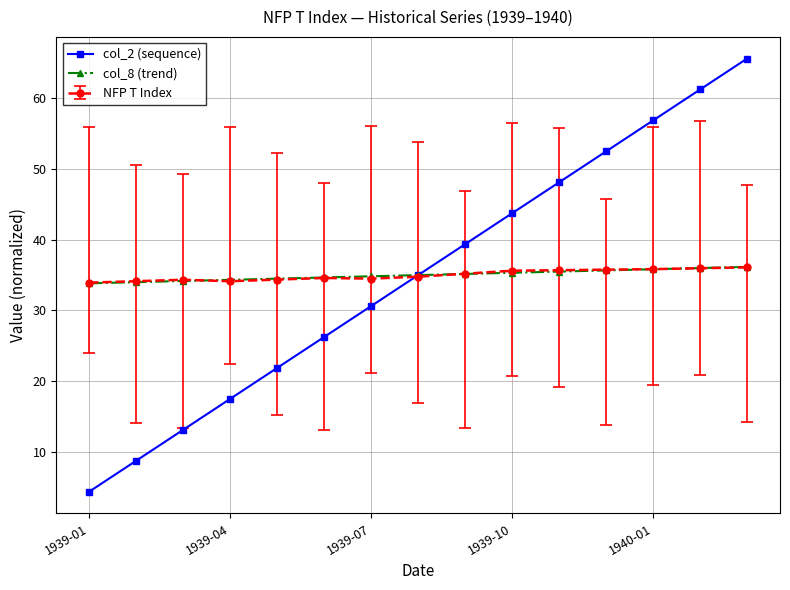

What is the value of the NFP T Index point at the 6th from the left?

34.6